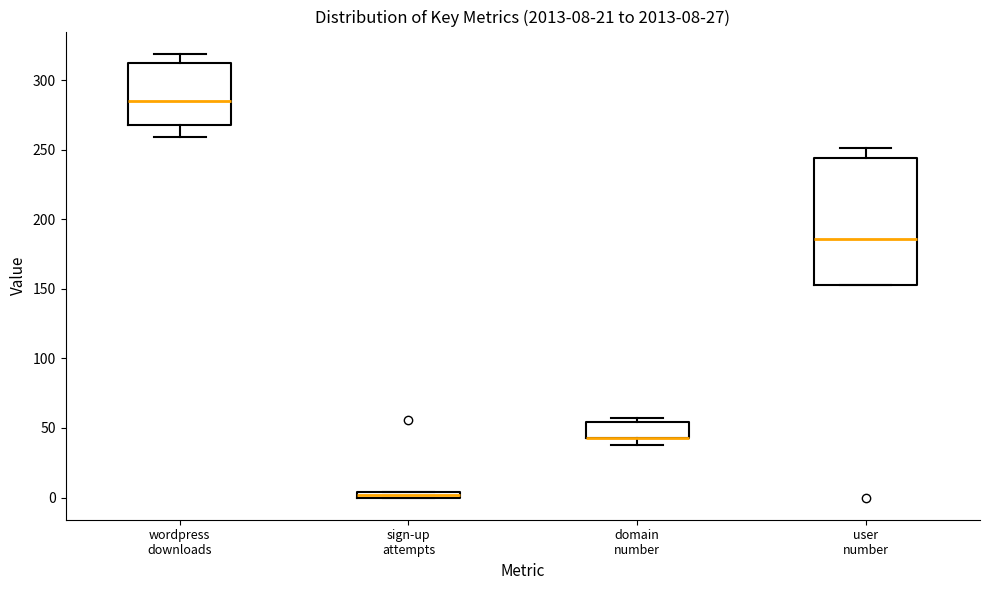

Comparing the boxes themselves (not the whiskers), which one is the tallest?

user number